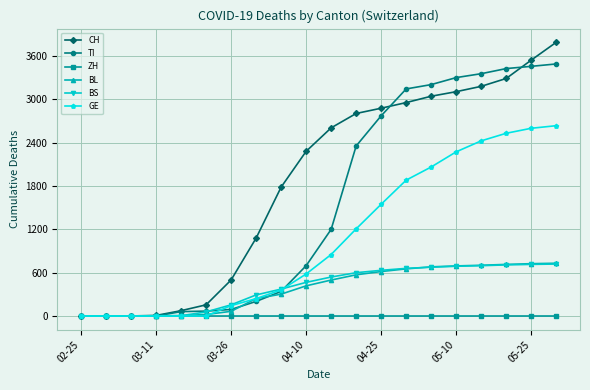

Count the number of categories in the chart.

20